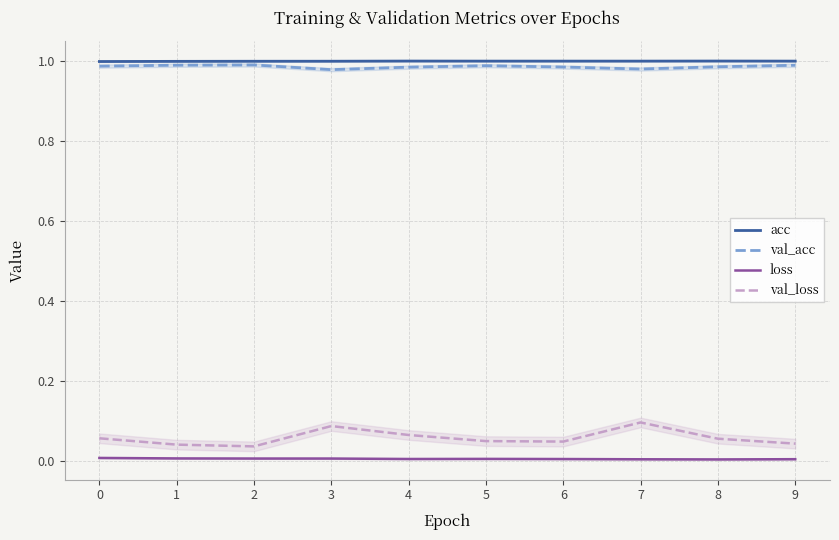

Is this an area chart (filled region under the line)?

No